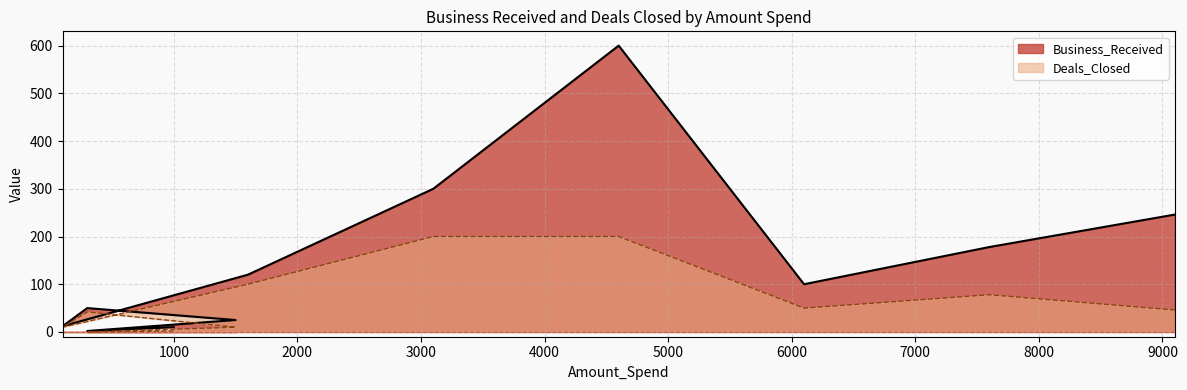

How many lines are shown in the chart?

2